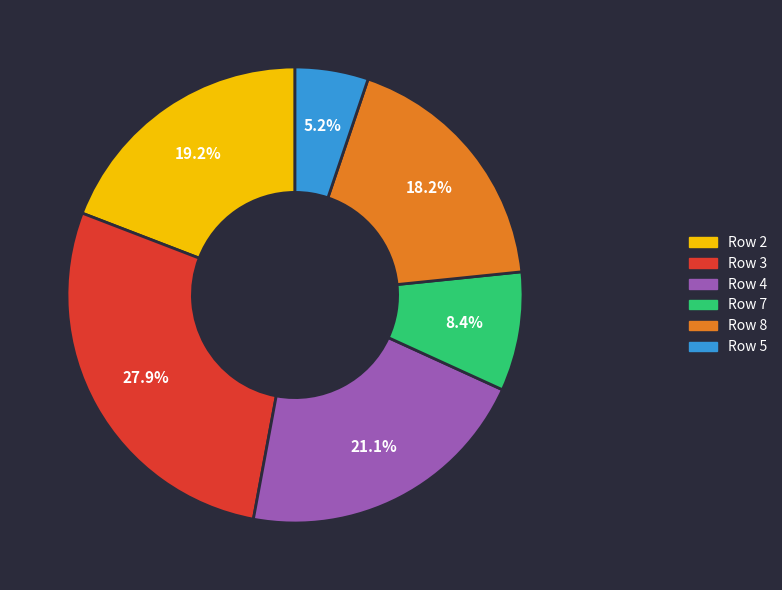

Rank the categories by value from highest to lowest.

Row 3, Row 4, Row 2, Row 8, Row 7, Row 5